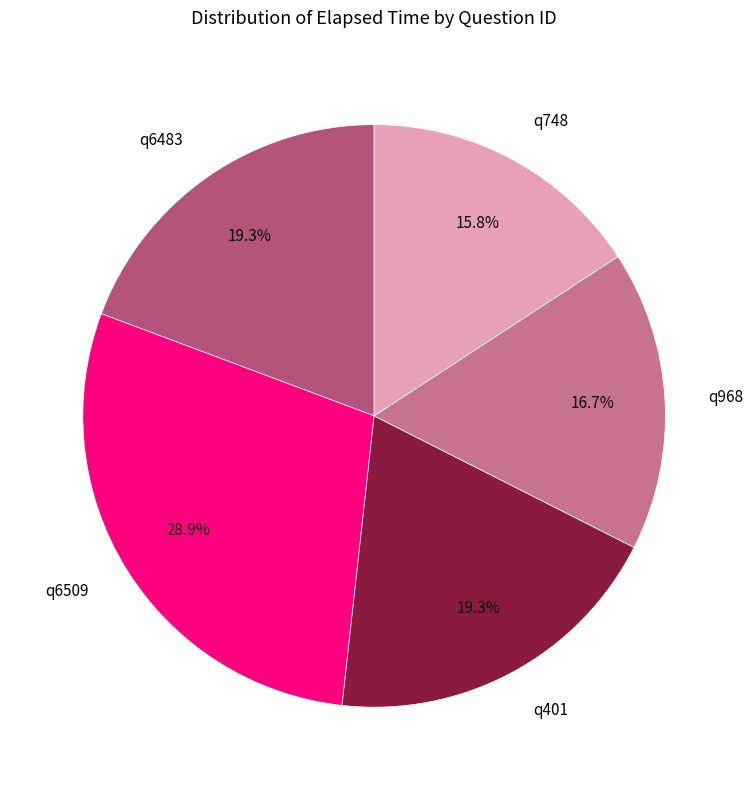

To the nearest percent, what is the difference between the q748 and q968 slice percentages?

1%